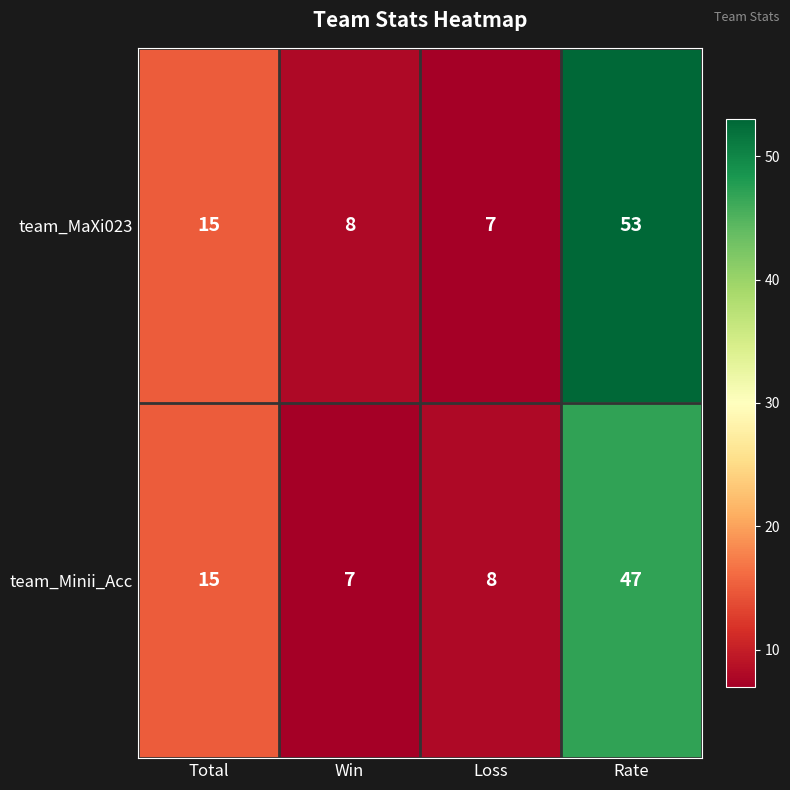

At which label is team_Minii_Acc closest to 27?

Total